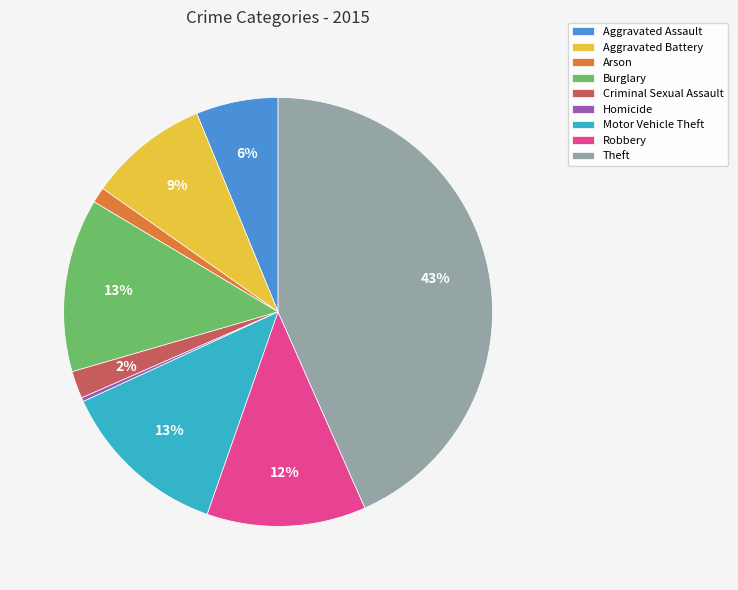

Is there any slice that represents more than half of the pie?

No